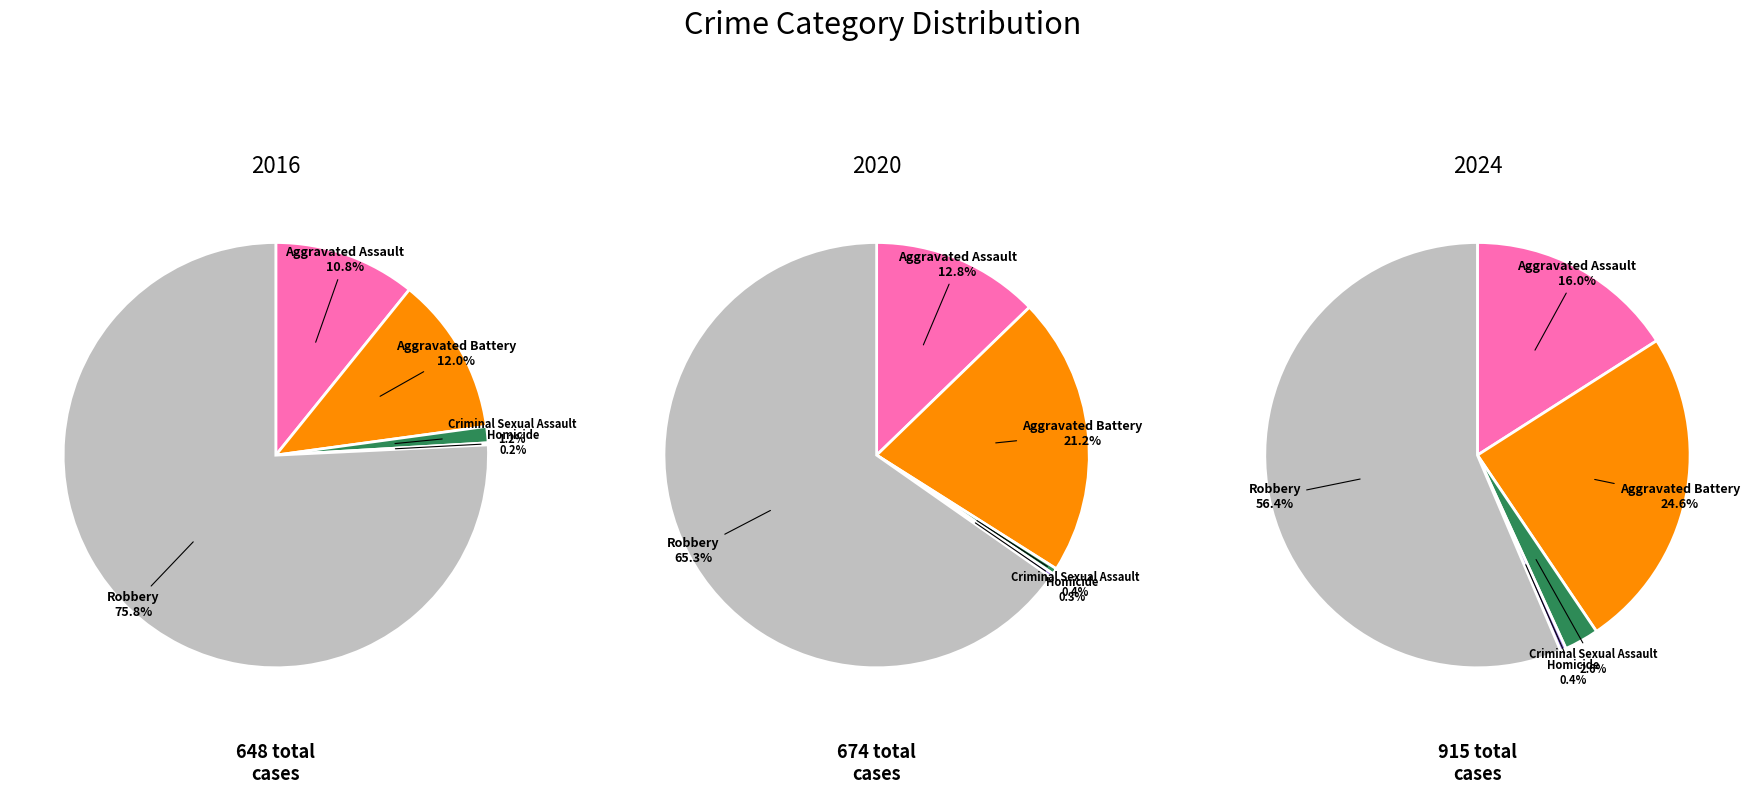

True or false: Aggravated Assault accounts for 4% of the total.

False